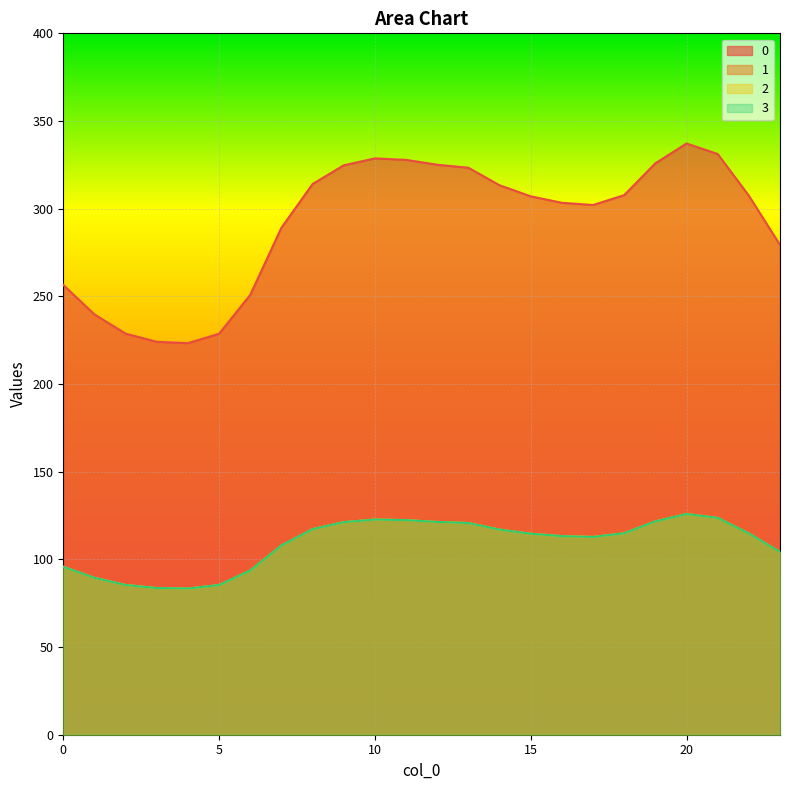

True or false: 2 has more than 2 interior local peaks.

False